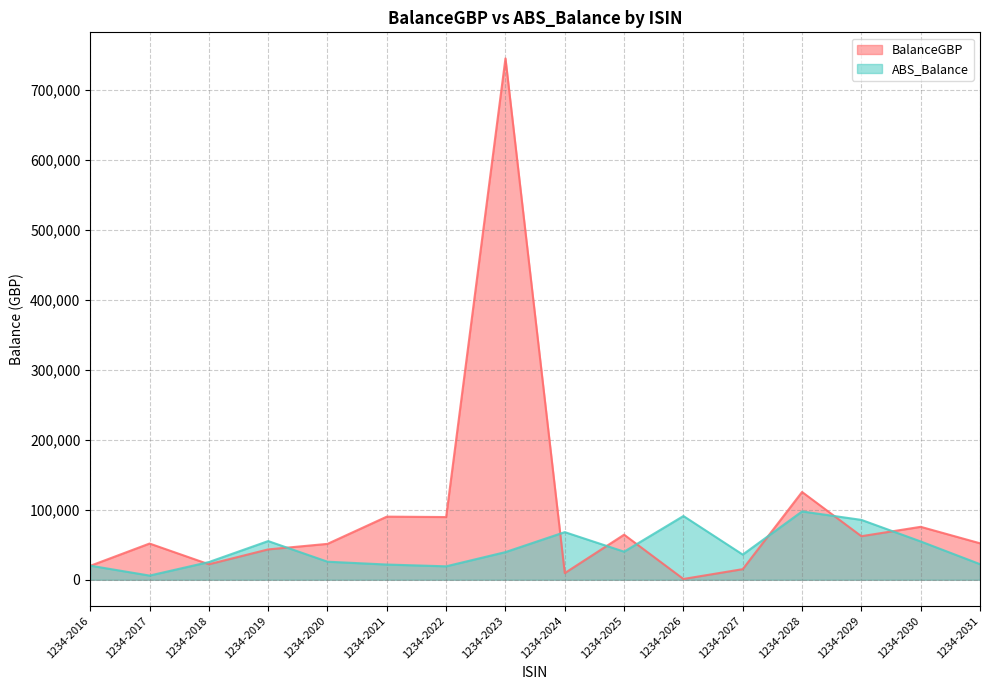

Read the BalanceGBP value at 1234-2025.

64426.7